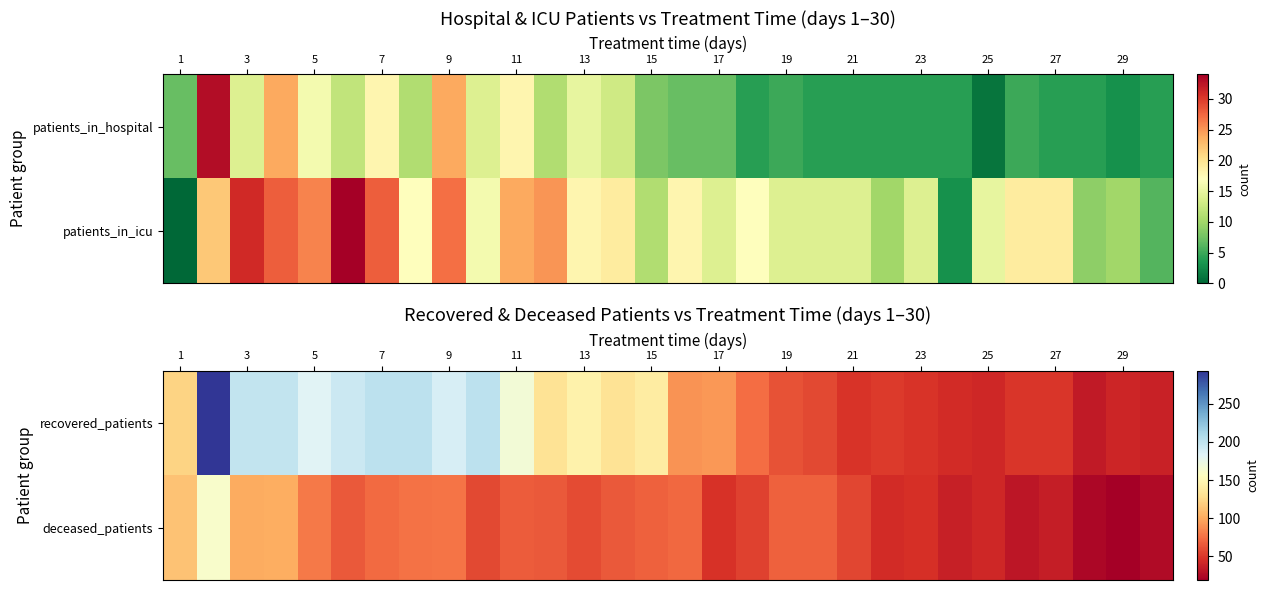

What is the highest value of the recovered_patients series?

293